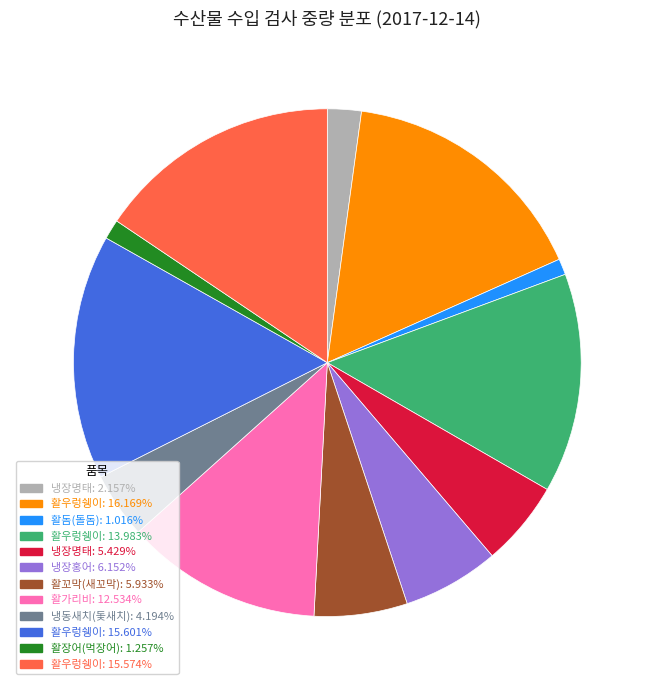

Is there any slice that represents more than half of the pie?

No